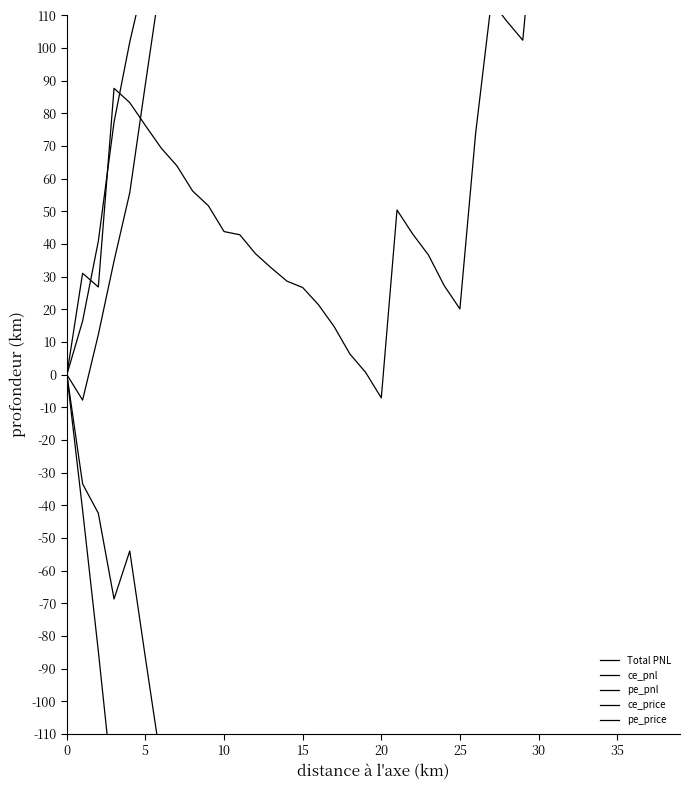

What is the label of the 34th point from the right?

30